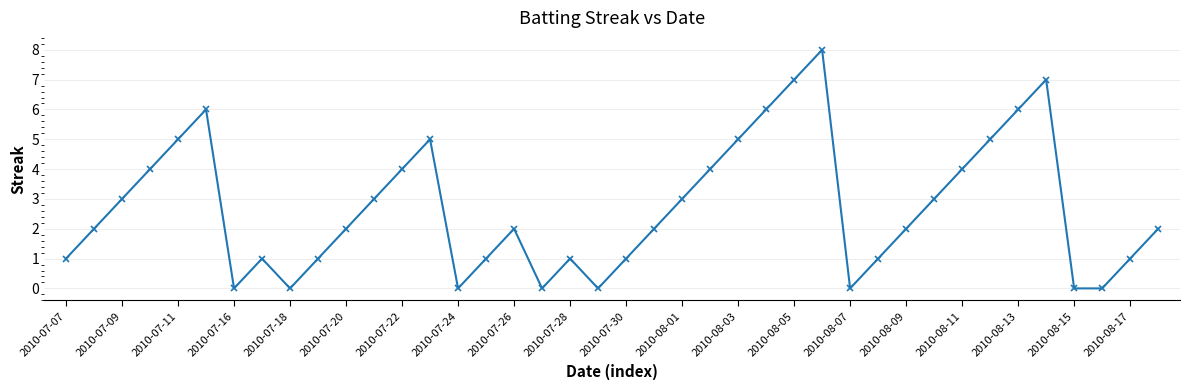

What is the difference between the maximum and minimum values?

8